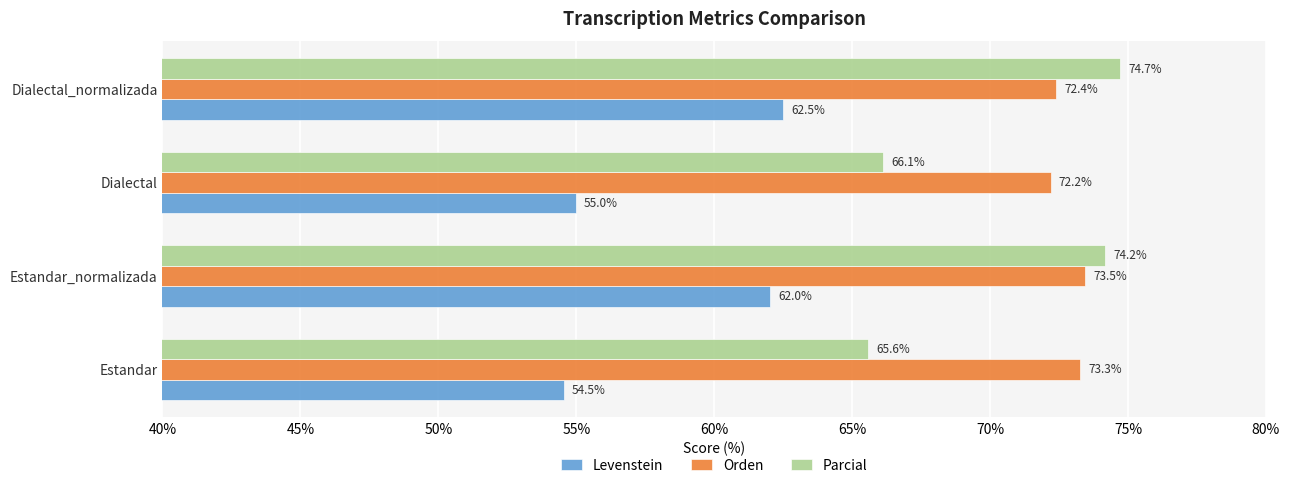

At which label is Levenstein closest to 58?

Dialectal